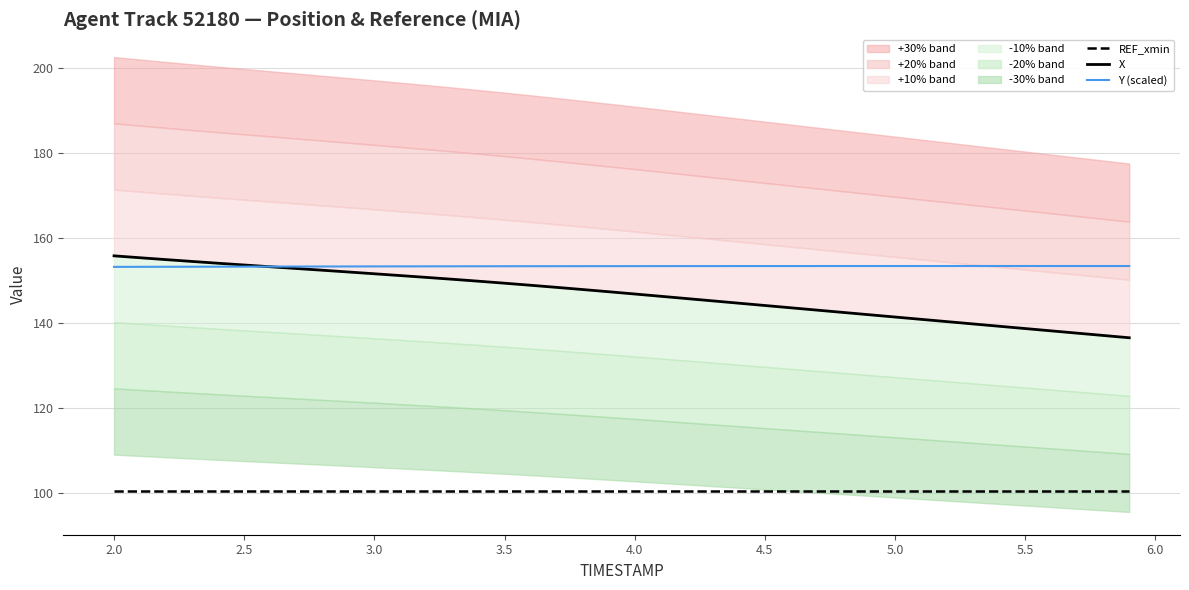

What is the maximum value for Y (scaled)?

153.4